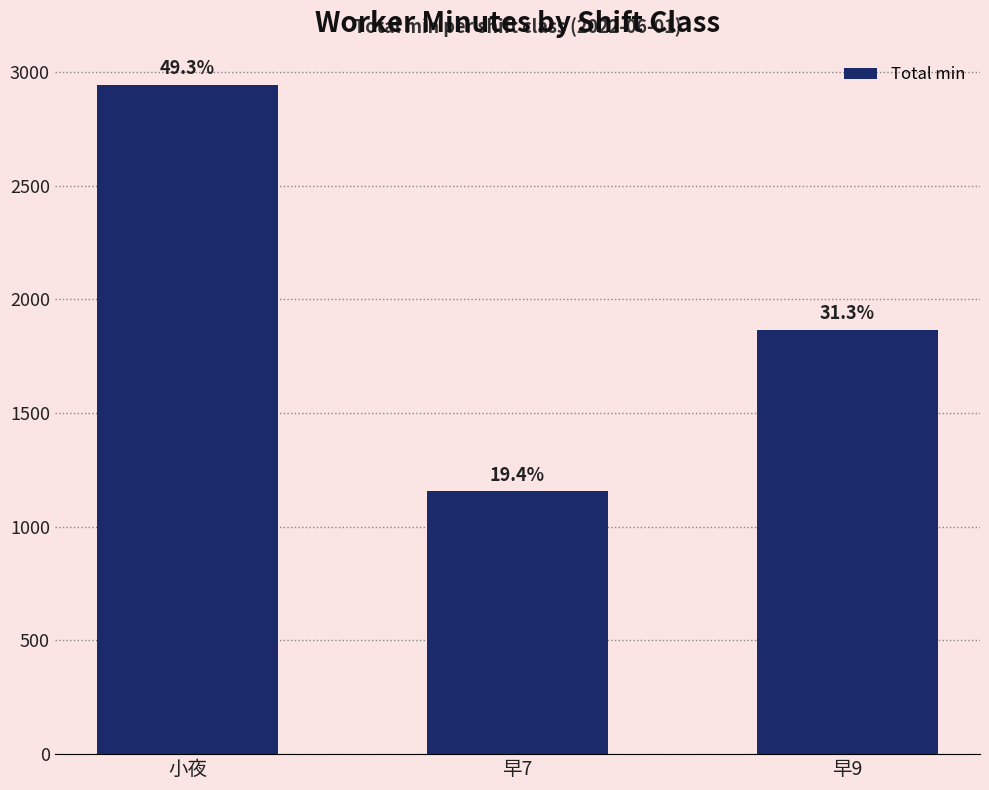

True or false: the data shows 919 at 早9.

False